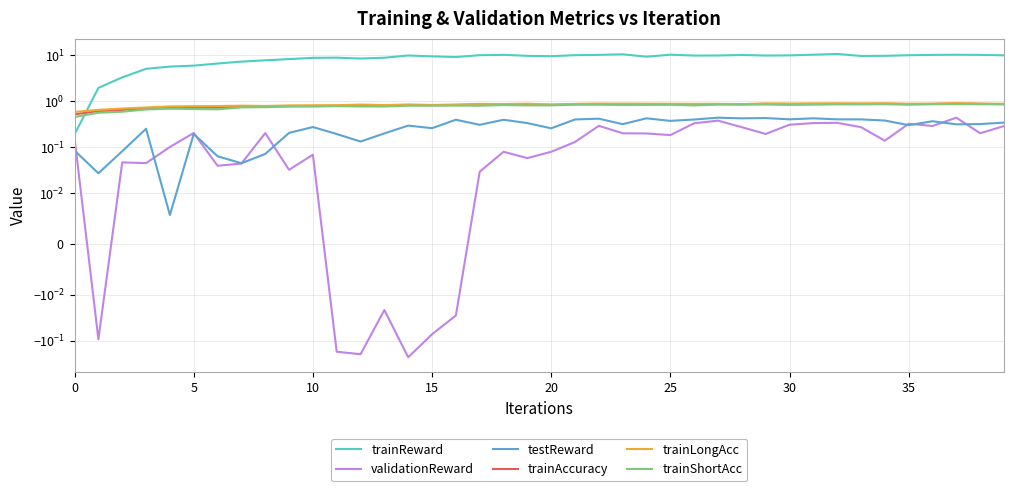

Reading right to left, extract all data points from this chart.

trainReward: 10.1	10.3	10.4	10.3	10.1	9.8	9.8	10.8	10.4	10.1	10.0	10.3	10.0	10.0	10.4	9.4	10.6	10.3	10.2	9.7	9.8	10.3	10.1	9.3	9.6	10.0	8.9	8.6	9.0	8.9	8.3	7.8	7.4	6.7	6.0	5.7	5.1	3.3	2.0	0.2
validationReward: 0.3	0.2	0.4	0.3	0.3	0.1	0.3	0.3	0.3	0.3	0.2	0.3	0.4	0.3	0.2	0.2	0.2	0.3	0.1	0.1	0.1	0.1	0.0	-0.0	-0.1	-0.2	-0.0	-0.2	-0.2	0.1	0.0	0.2	0.0	0.0	0.2	0.1	0.0	0.0	-0.1	0.2
testReward: 0.3	0.3	0.3	0.4	0.3	0.4	0.4	0.4	0.4	0.4	0.4	0.4	0.4	0.4	0.4	0.4	0.3	0.4	0.4	0.3	0.3	0.4	0.3	0.4	0.3	0.3	0.2	0.1	0.2	0.3	0.2	0.1	0.0	0.1	0.2	0.0	0.3	0.1	0.0	0.1
trainAccuracy: 0.9	0.9	0.9	0.9	0.9	0.9	0.9	0.9	0.9	0.9	0.9	0.9	0.9	0.8	0.9	0.9	0.9	0.9	0.9	0.8	0.9	0.9	0.8	0.8	0.8	0.8	0.8	0.8	0.8	0.8	0.8	0.8	0.8	0.7	0.7	0.7	0.7	0.6	0.6	0.5
trainLongAcc: 0.9	0.9	0.9	0.9	0.9	0.9	0.9	0.9	0.9	0.9	0.9	0.9	0.9	0.9	0.9	0.9	0.9	0.9	0.9	0.9	0.9	0.9	0.9	0.9	0.8	0.9	0.8	0.8	0.8	0.8	0.8	0.8	0.8	0.8	0.8	0.8	0.7	0.7	0.7	0.6
trainShortAcc: 0.9	0.9	0.9	0.9	0.8	0.9	0.9	0.9	0.8	0.8	0.9	0.9	0.8	0.8	0.8	0.8	0.8	0.8	0.8	0.8	0.8	0.8	0.8	0.8	0.8	0.8	0.8	0.8	0.8	0.8	0.8	0.7	0.7	0.7	0.7	0.7	0.7	0.6	0.6	0.5